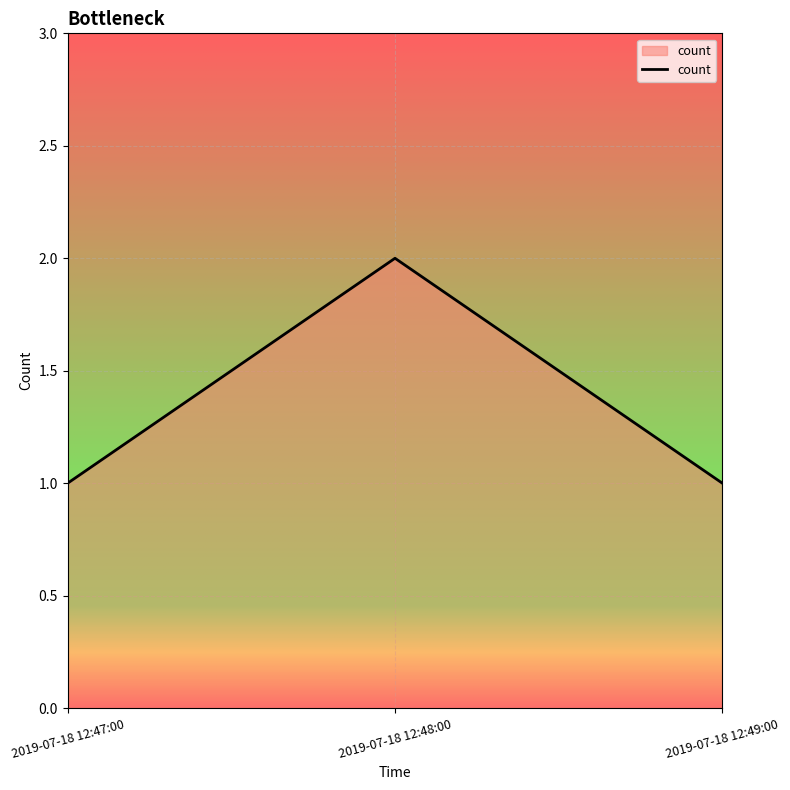

What is the greatest value displayed?

2